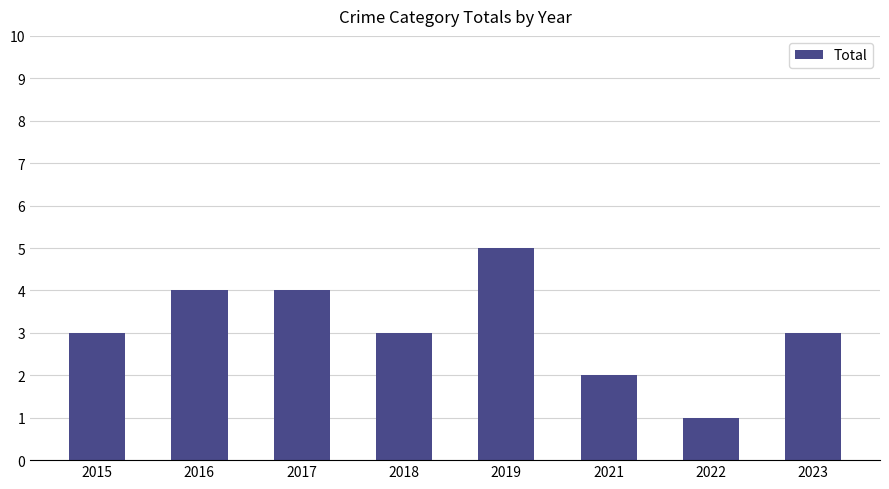

Approximately how many times larger is the value at 2023 compared to 2018?

1.0